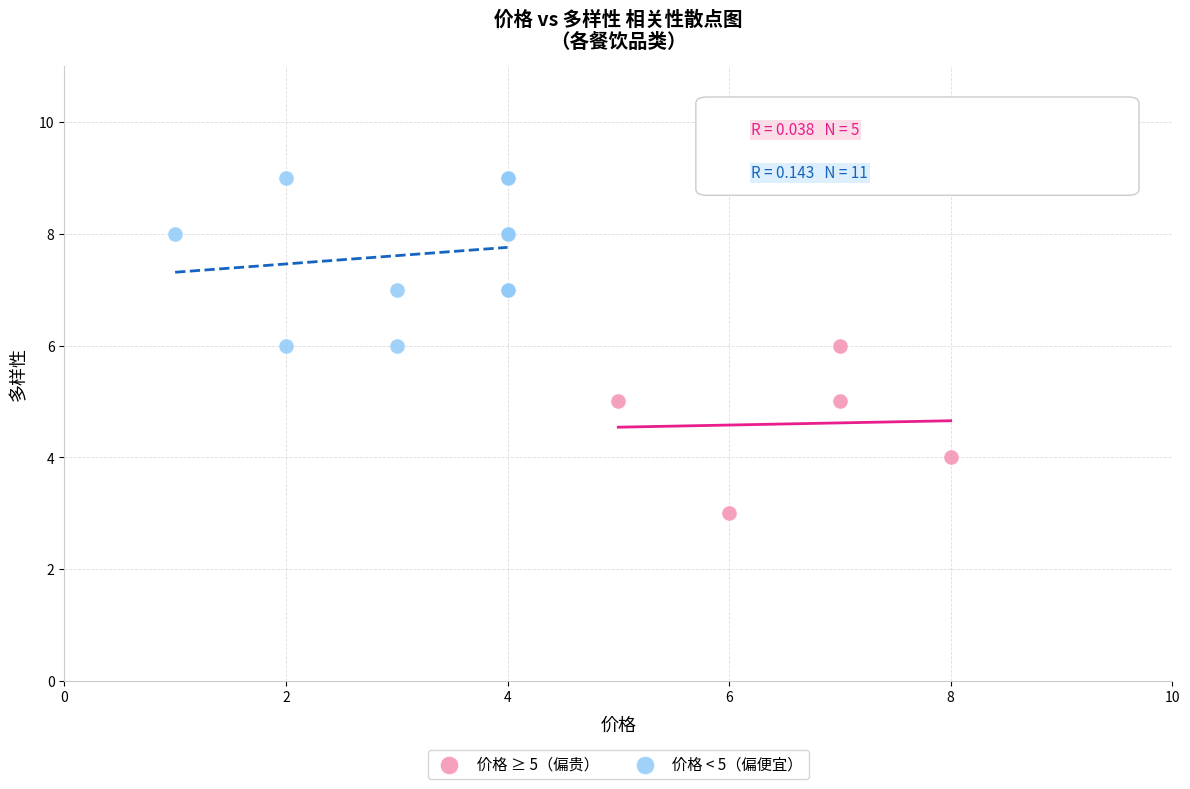

Which series contains the lowest Y value?

价格 ≥ 5（偏贵）